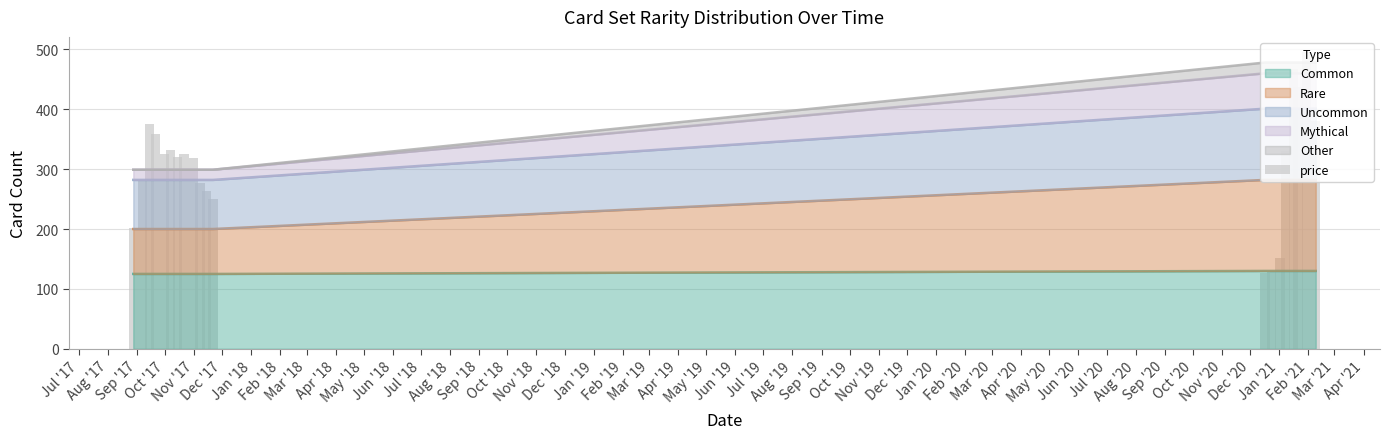

The chart shows a value of 217 at Oct '17. True or false?

False